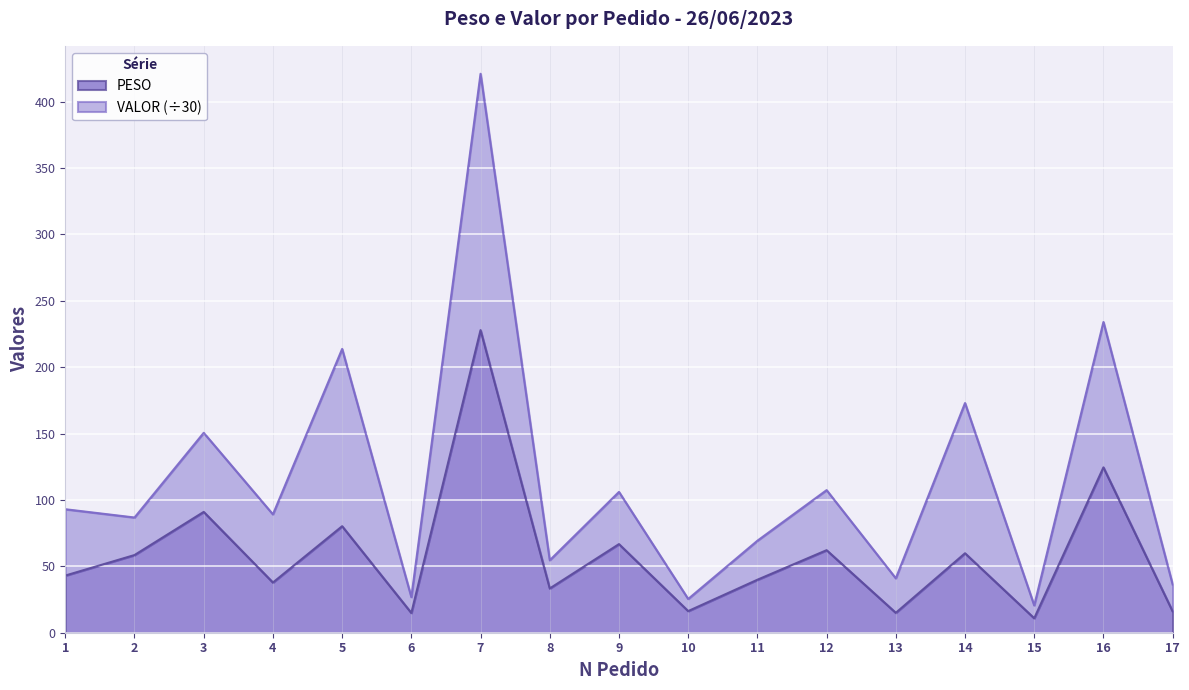

What is the value of the 5th point from the left?

80.2